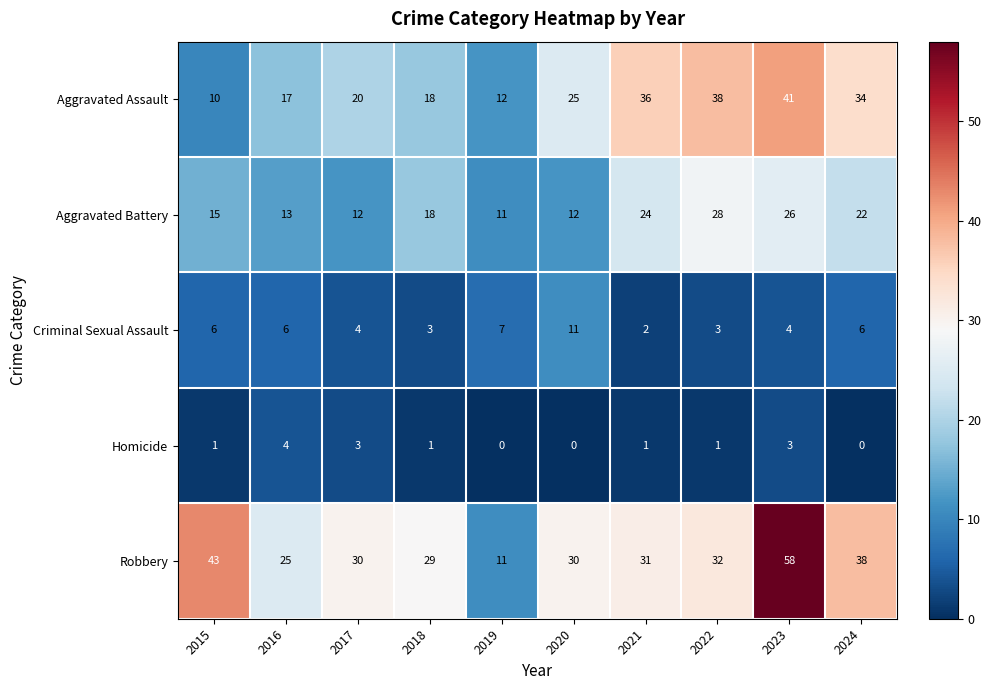

What is the sum of all Criminal Sexual Assault values?

52